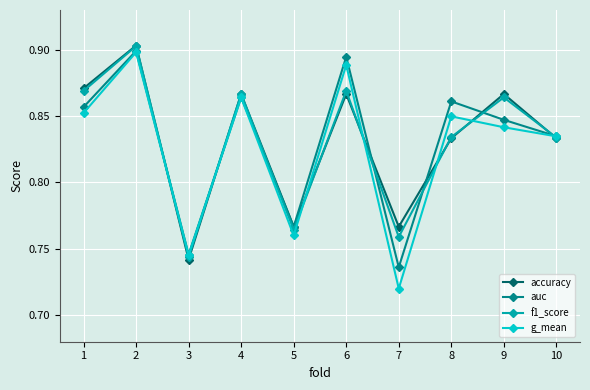

True or false: auc has more than 2 interior local peaks.

True